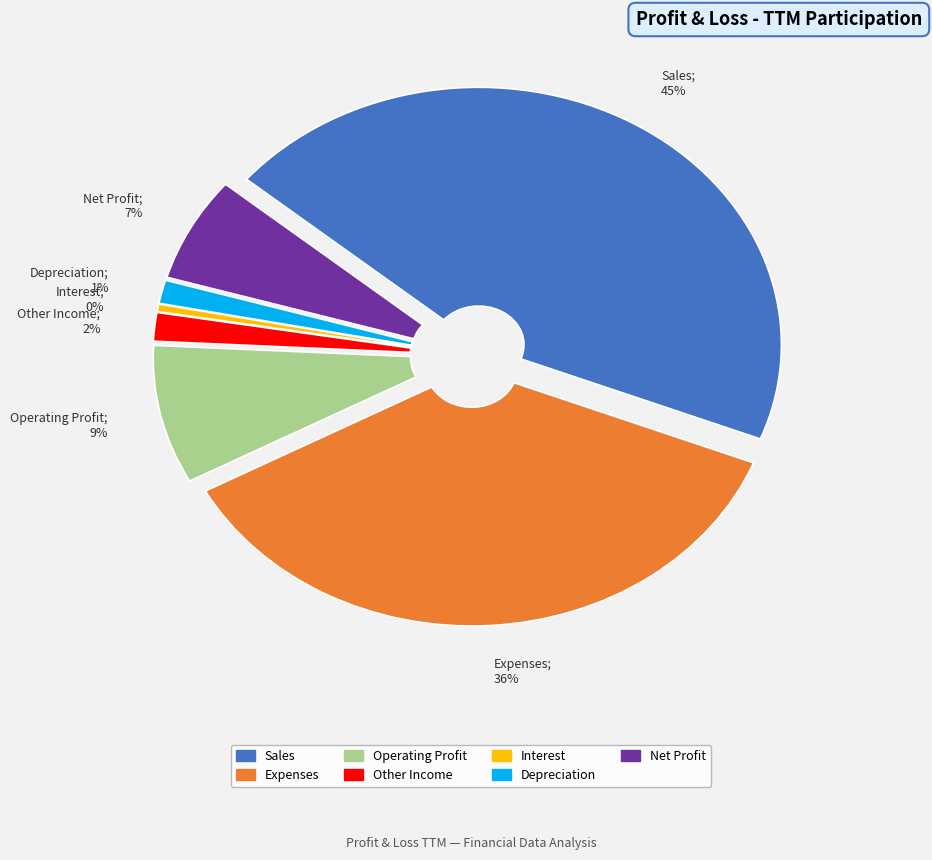

True or false: Sales accounts for 45% of the total.

True